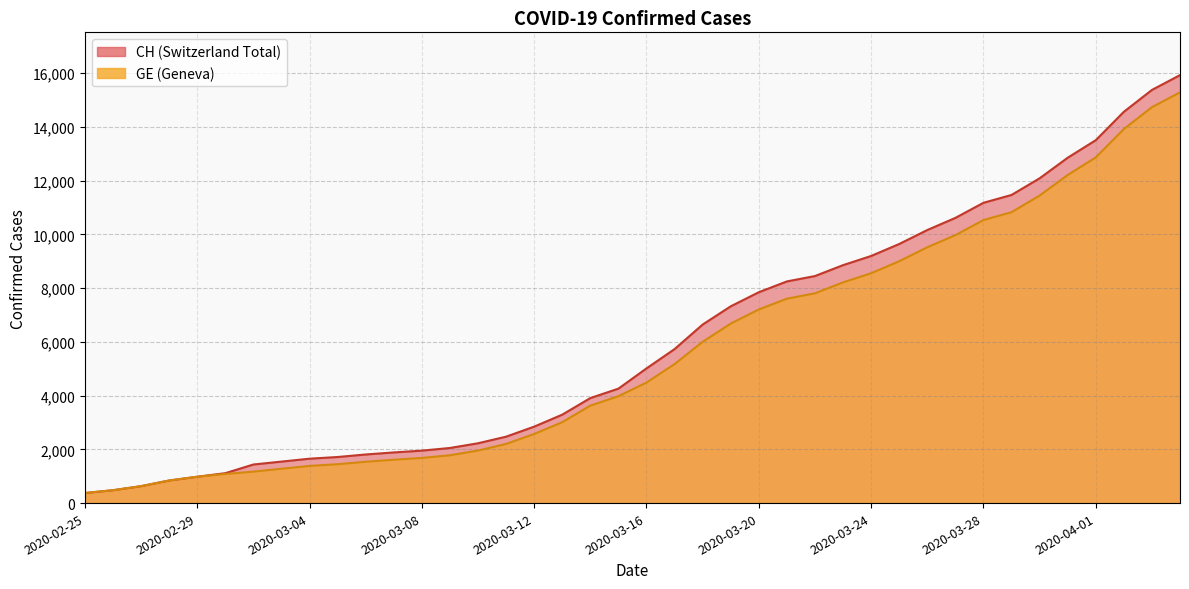

Is the value of CH at 2020-03-20 greater than the value of GE at 2020-03-14?

Yes